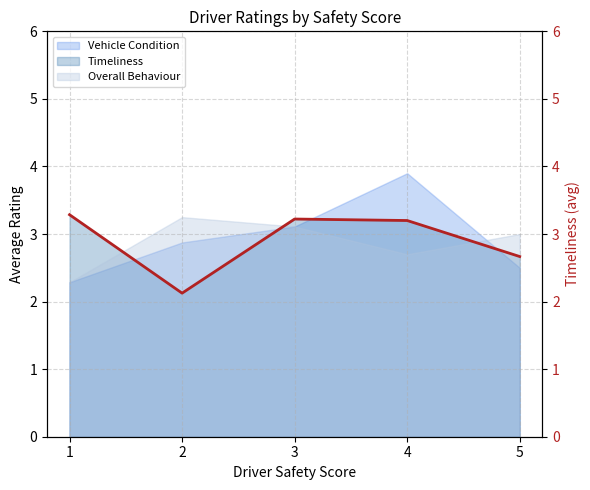

At which label does the data first exceed 3?

1